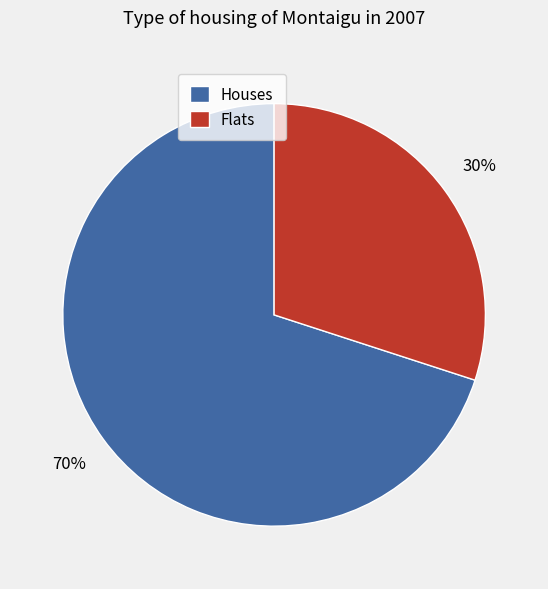

To the nearest percent, what percentage of the pie is Flats?

30%